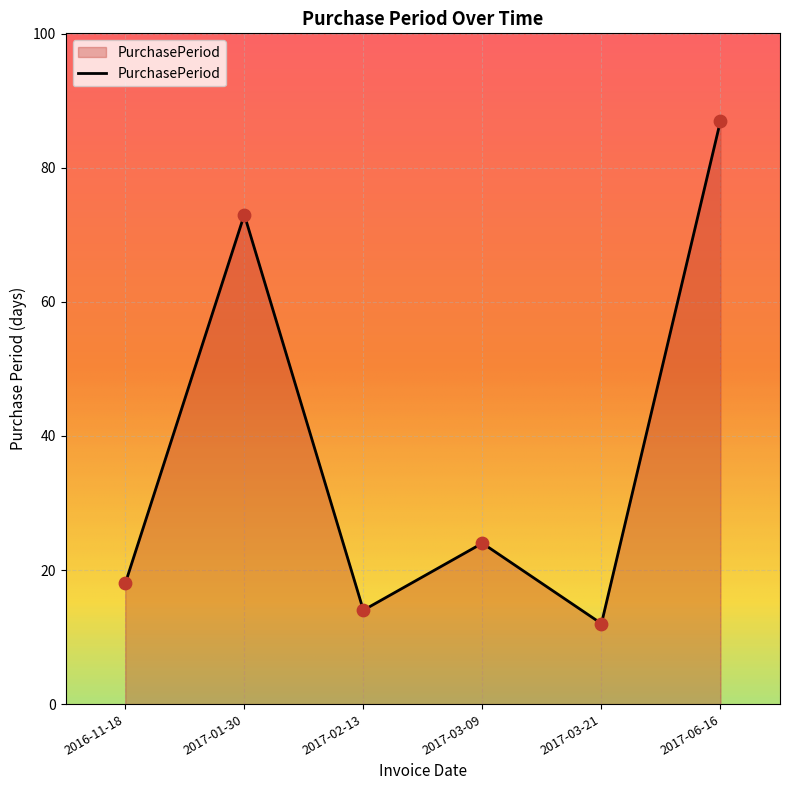

What is the change in value from 2017-01-30 to 2017-02-13?

-59